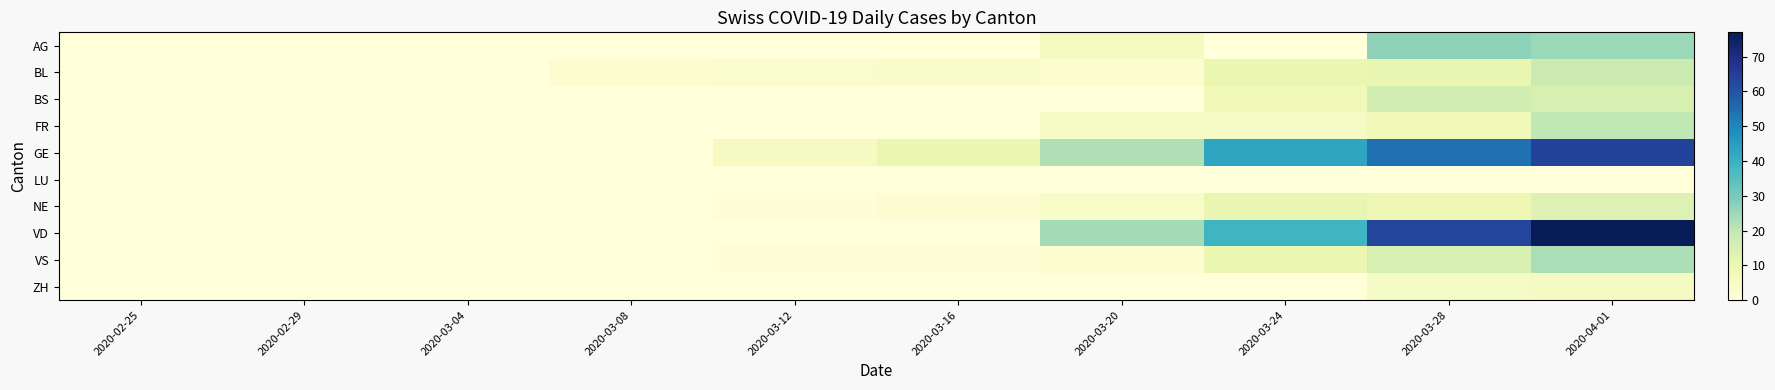

At which category is the sum across all series the highest?

2020-04-01